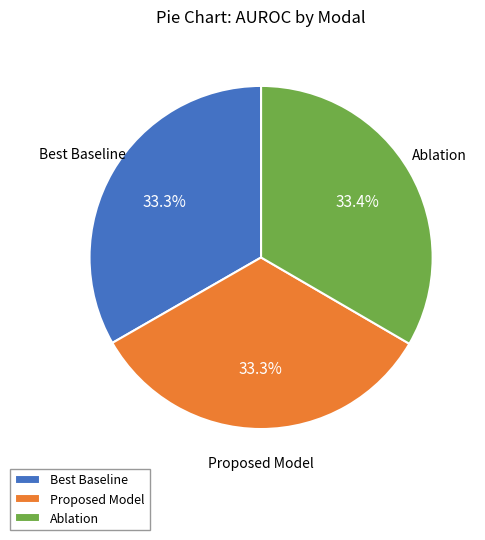

How many slices are in this pie chart?

3